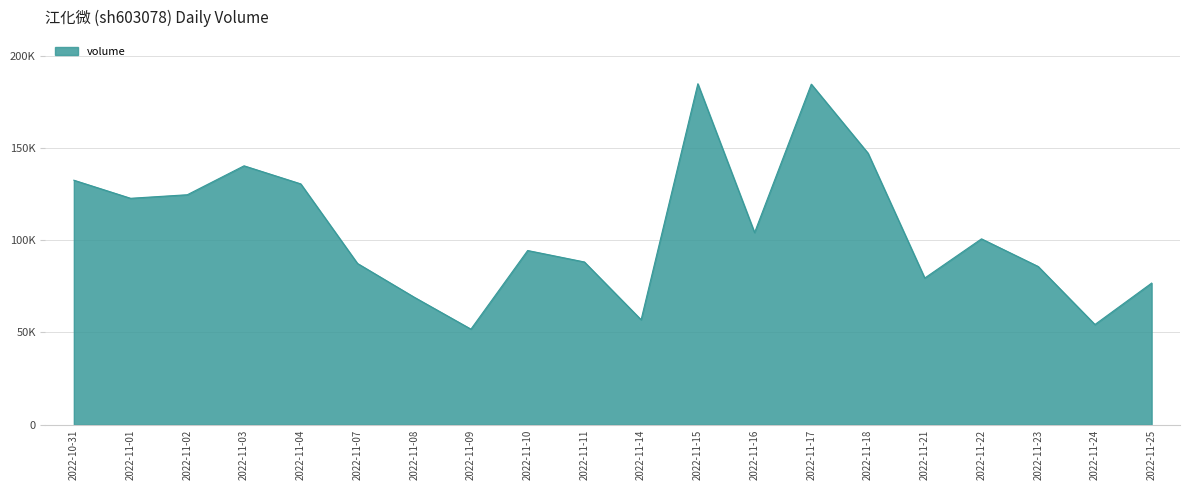

Does the chart have visible grid lines?

Yes